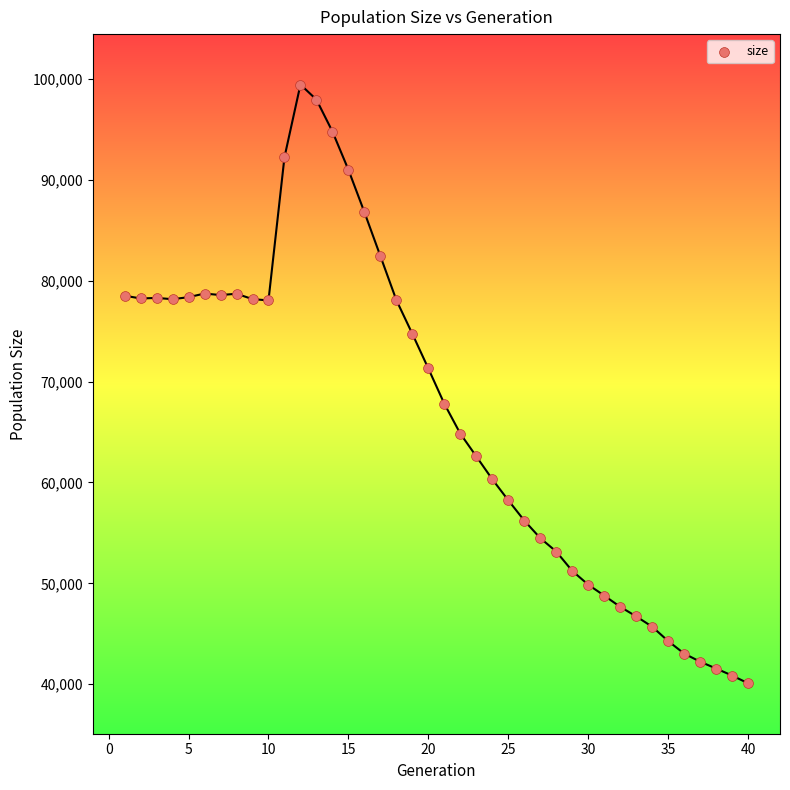

What is the range of X values (max minus min)?

39